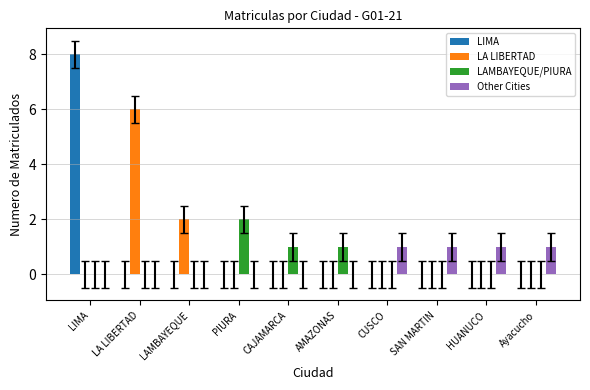

Between LAMBAYEQUE and HUANUCO, which series saw the biggest shift?

LA LIBERTAD